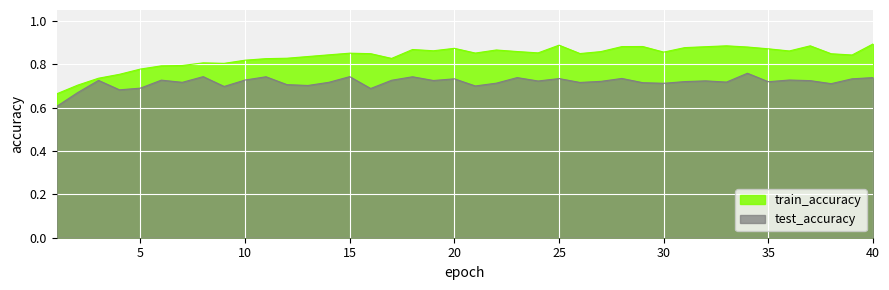

Does the chart display data point markers on the line(s)?

No